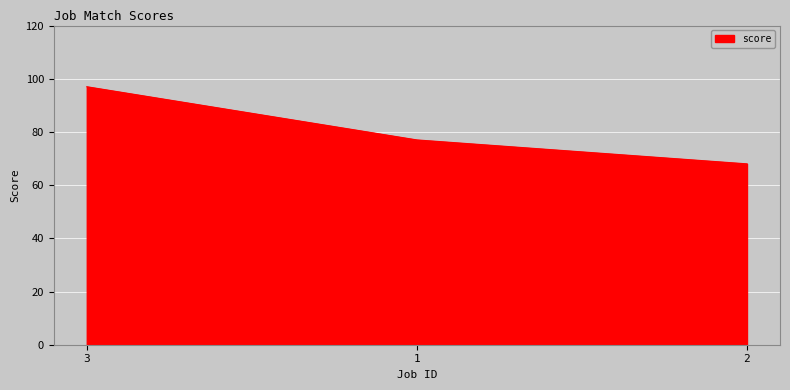

The value at 1 is 115. True or false?

False